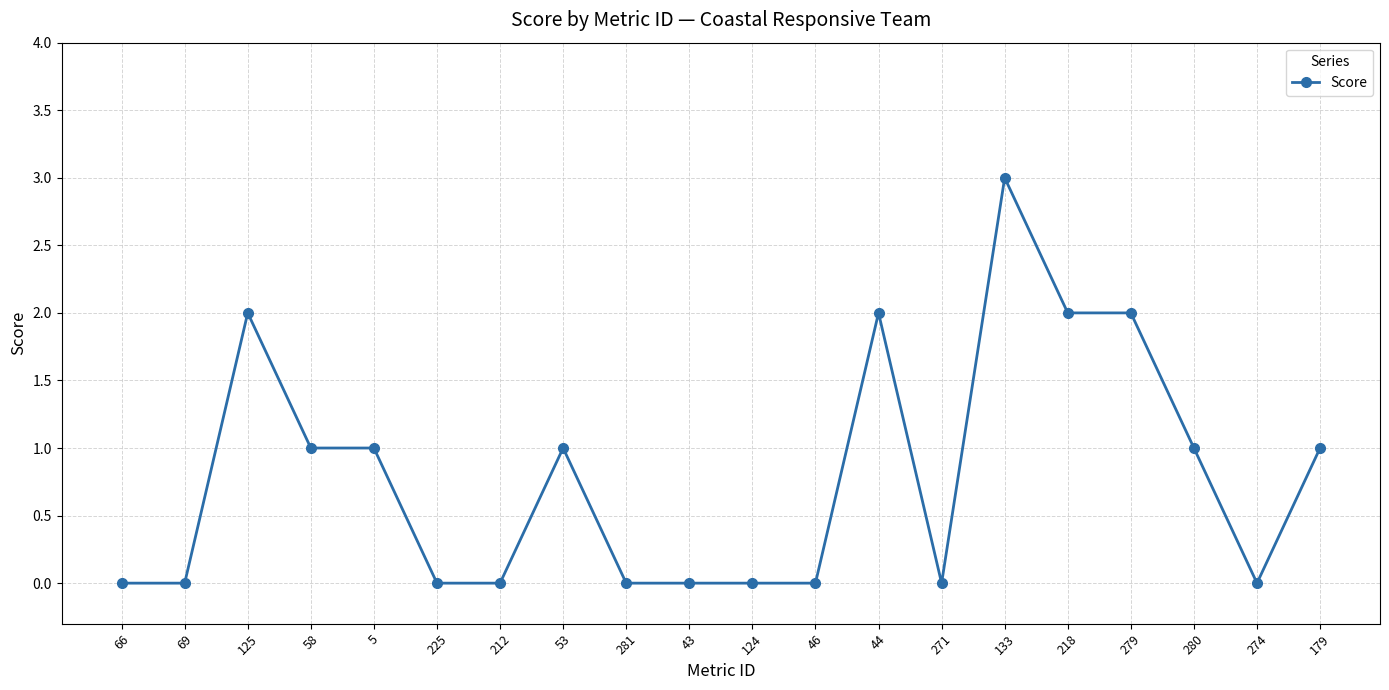

What is the label of the 11th point from the right?

43